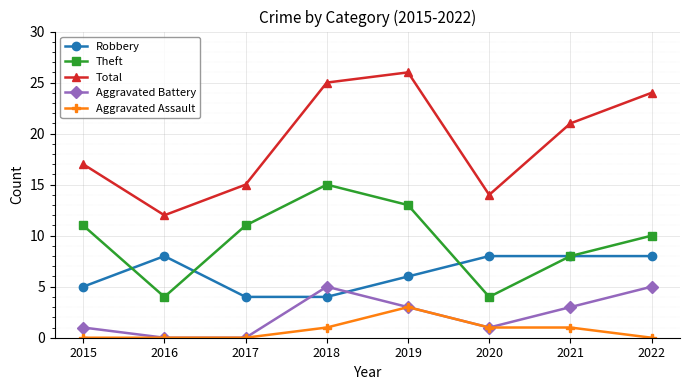

True or false: Total and Aggravated Assault intersect in this chart.

False